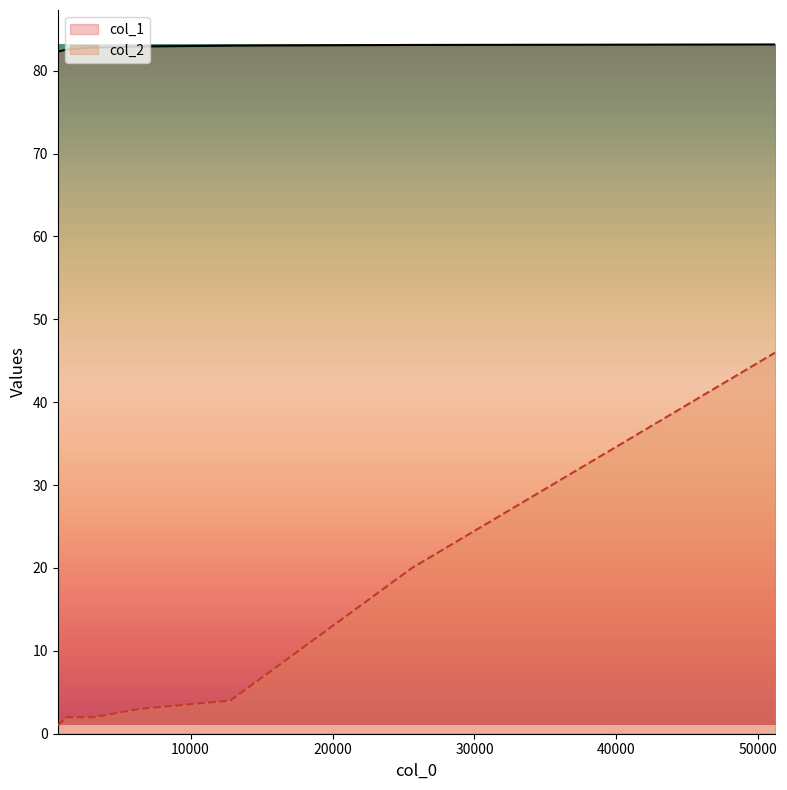

At which category is the sum across all series the highest?

51200